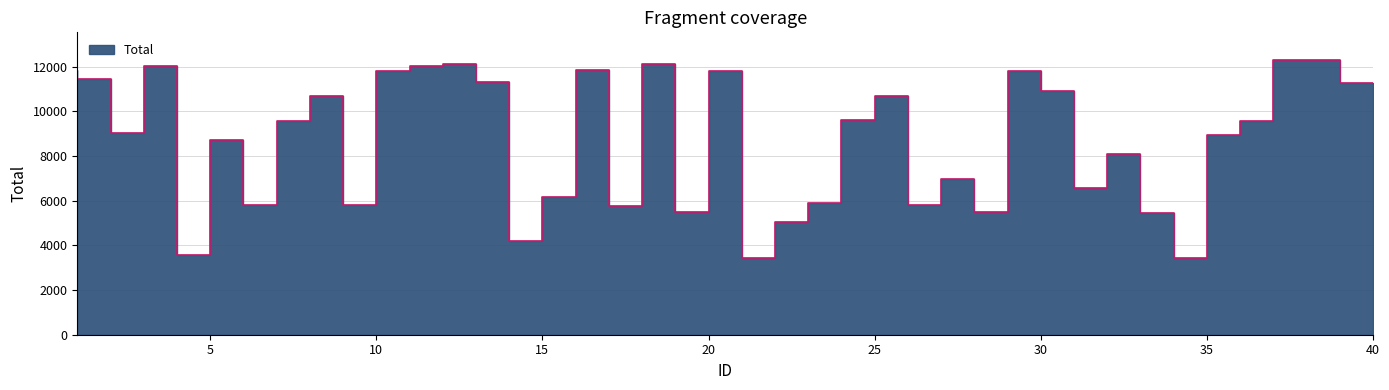

Which label corresponds to the smallest value in the chart?

22